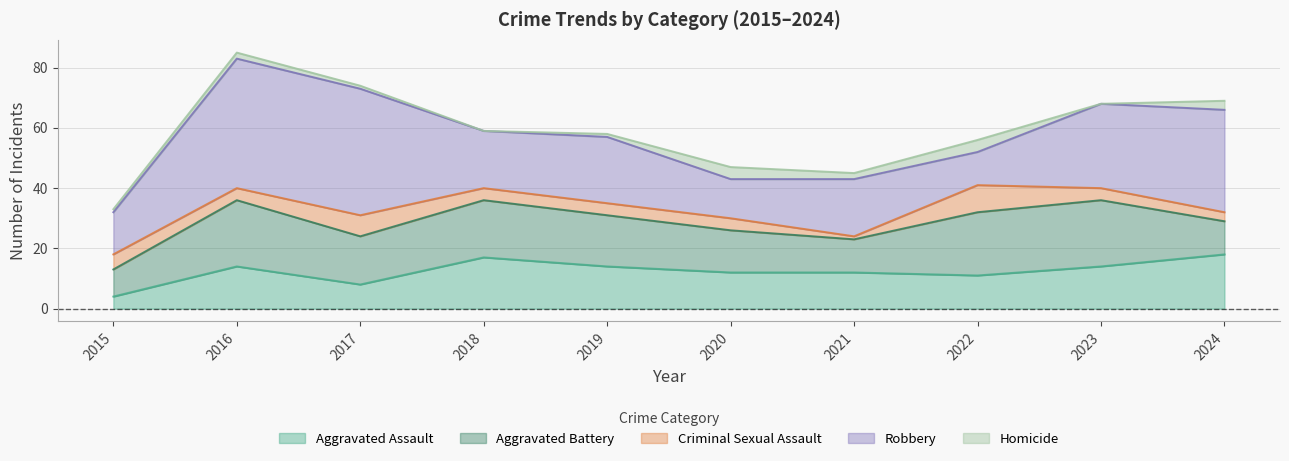

Does the chart have visible grid lines?

Yes